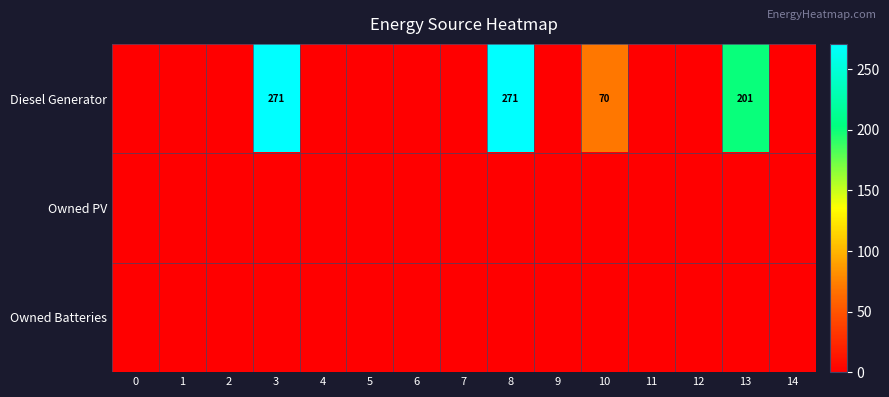

At which category is the sum across all series the highest?

3